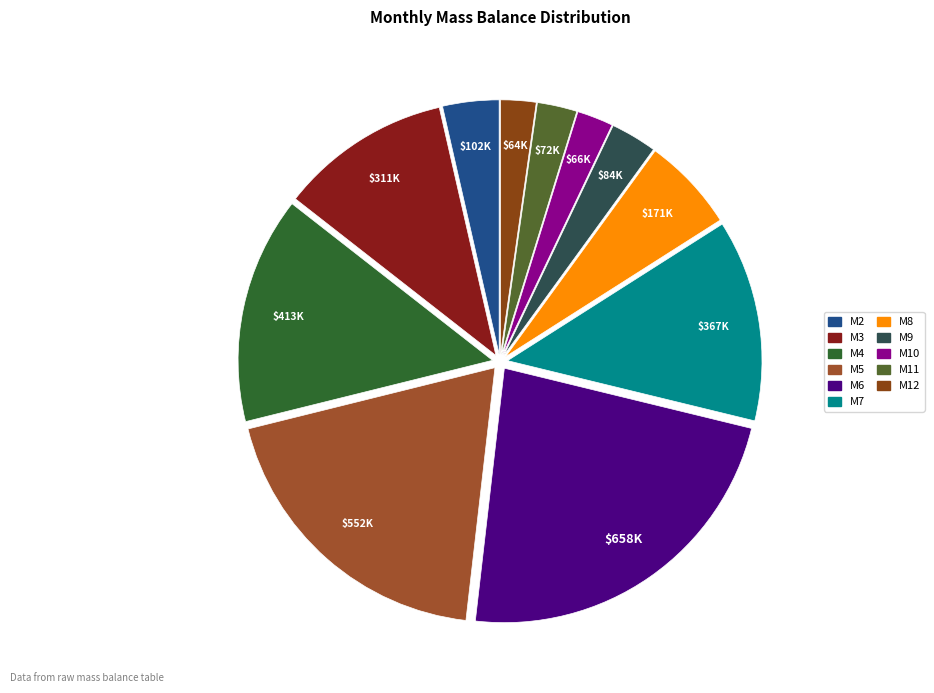

What percentage is the M8 slice, to the nearest percent?

6%